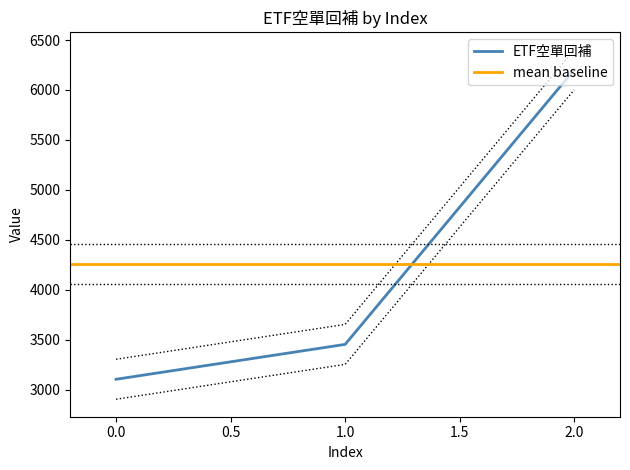

True or false: the data shows 8121 at 2.

False